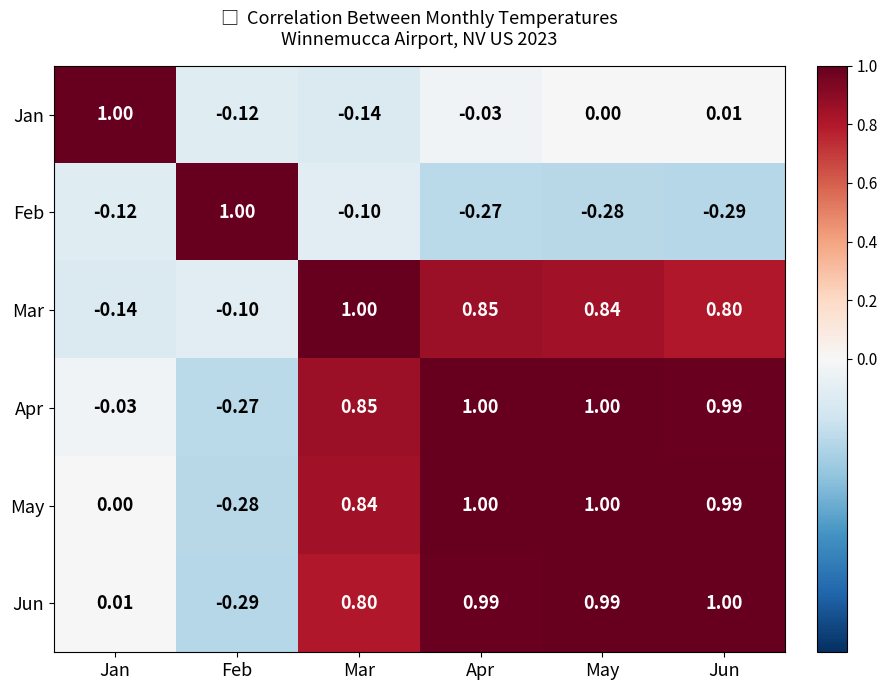

At which label does Mar first exceed 0?

Mar